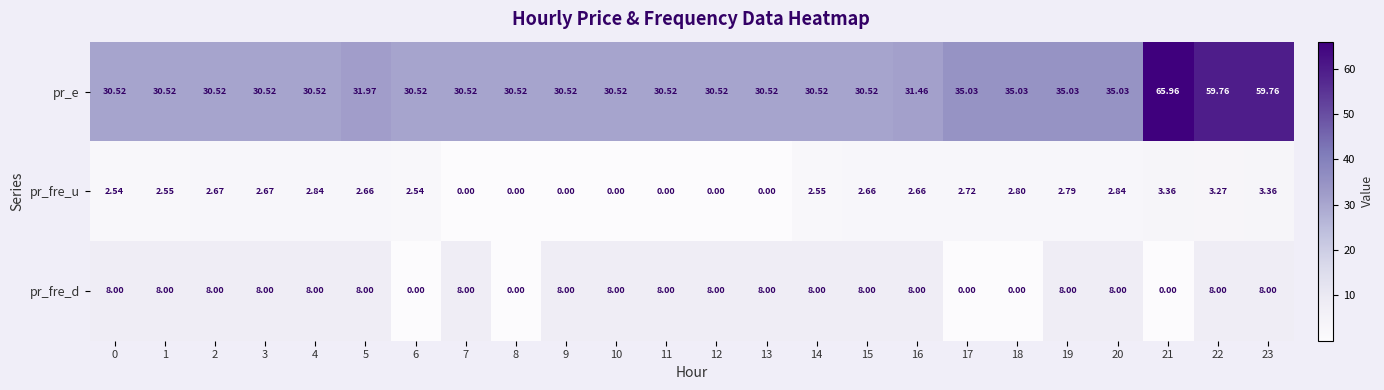

Which series has the largest range (max minus min)?

pr_e